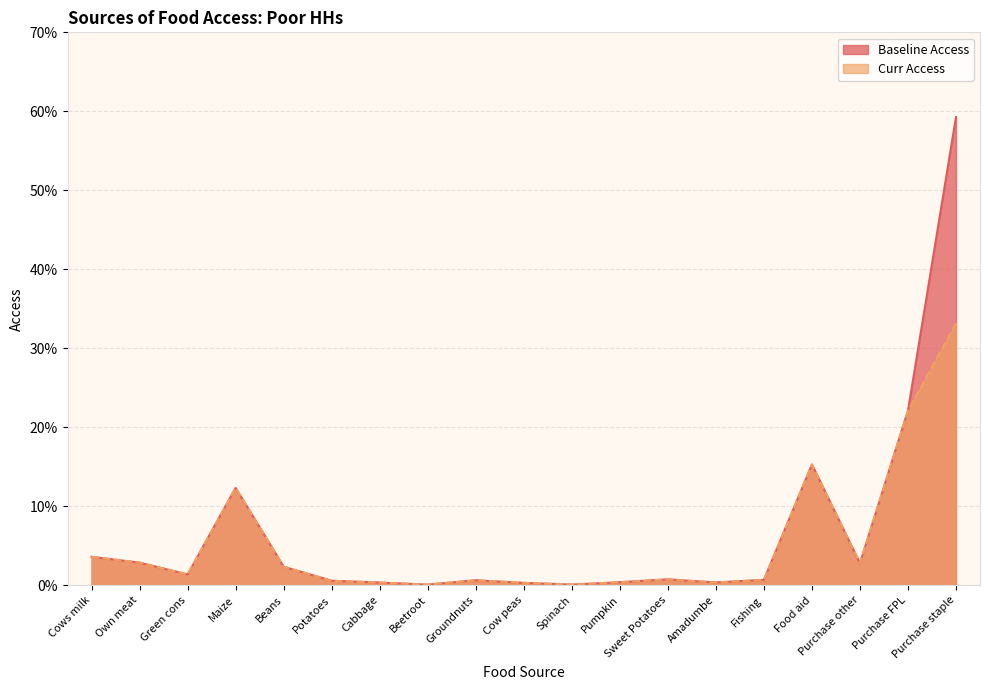

True or false: Baseline Access and Curr Access intersect in this chart.

True